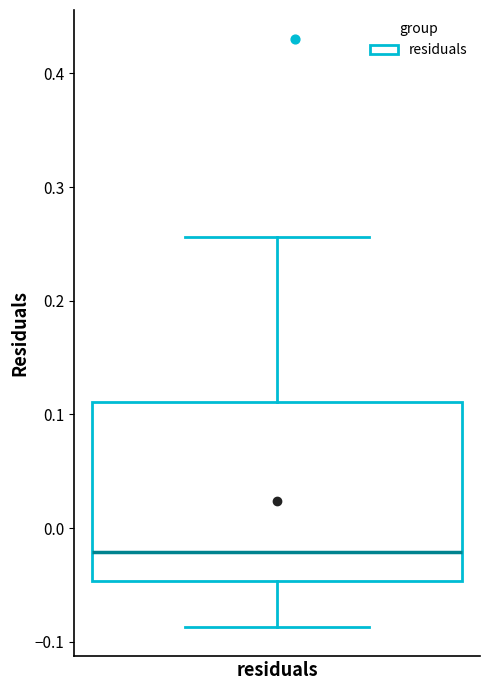

Read this box plot against the y-axis: the position of the median line, the range covered by the box, and the ends of both whiskers. The values are not printed on the chart, so give them approximately, as read against the axis.

median -0.02, box -0.05 to 0.11, whiskers -0.09 to 0.26